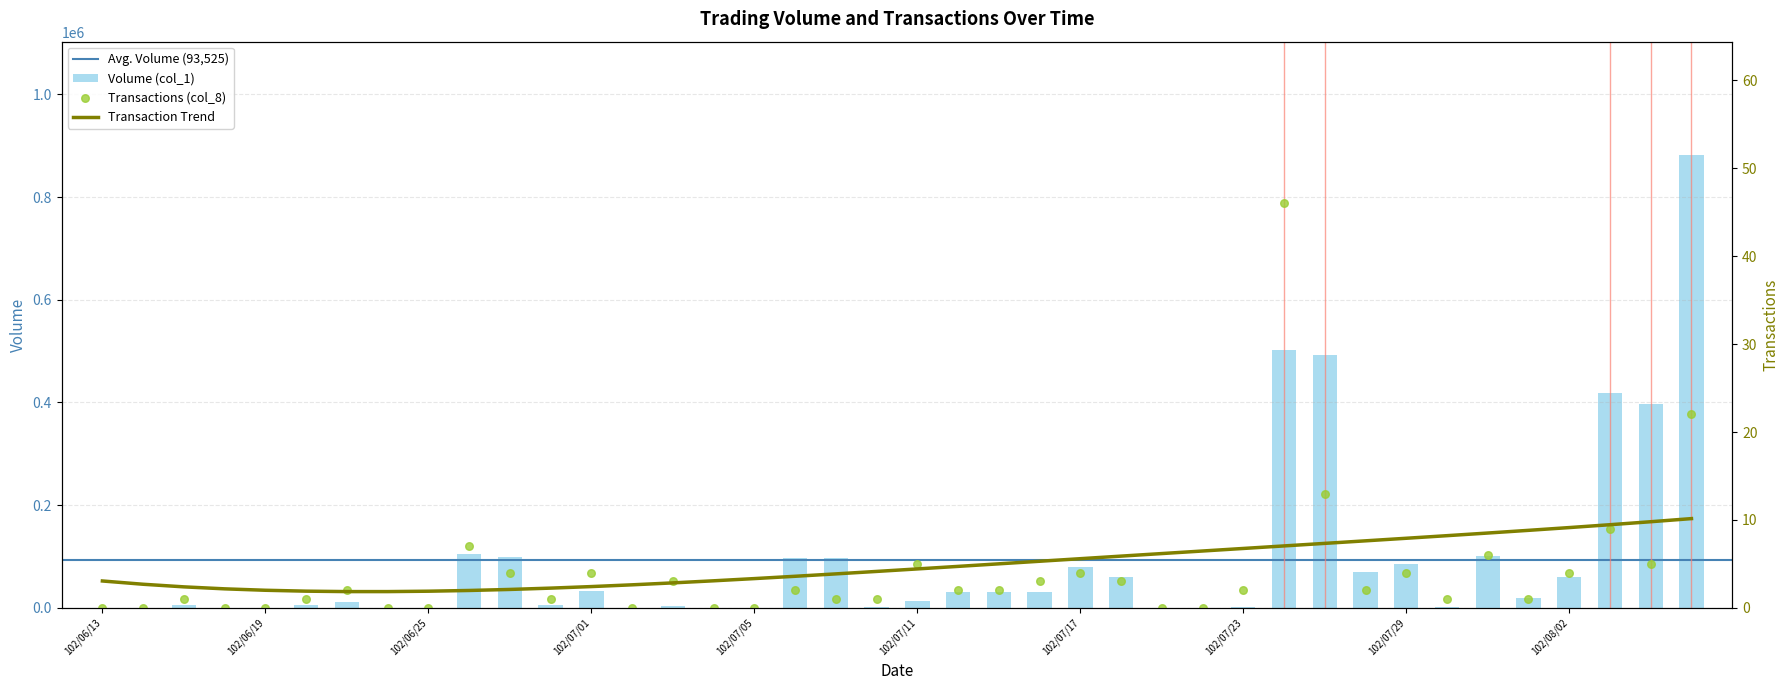

Which series has the largest total across all categories?

Volume (col_1)